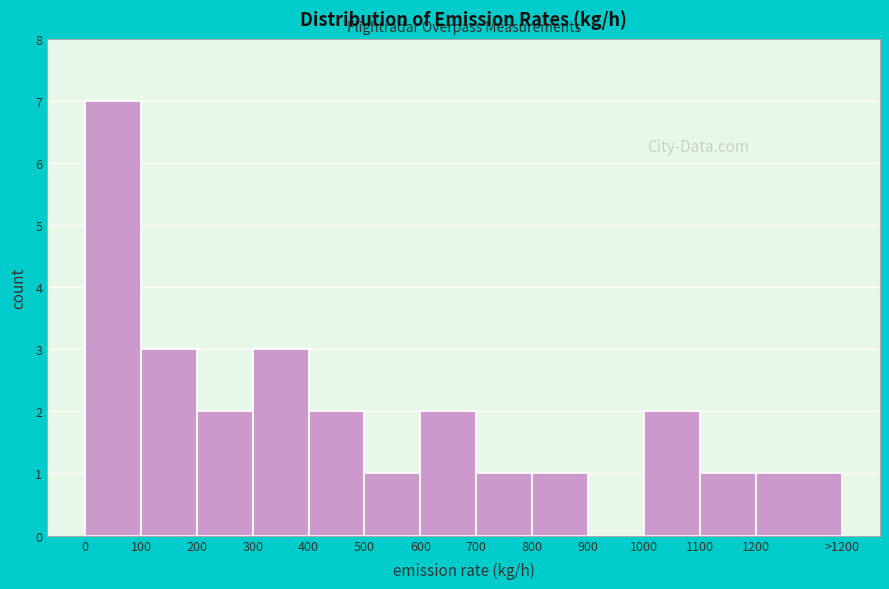

Reading right to left, what are all the values shown in this chart?

1200=1	1100=1	1000=2	900=0	800=1	700=1	600=2	500=1	400=2	300=3	200=2	100=3	0=7